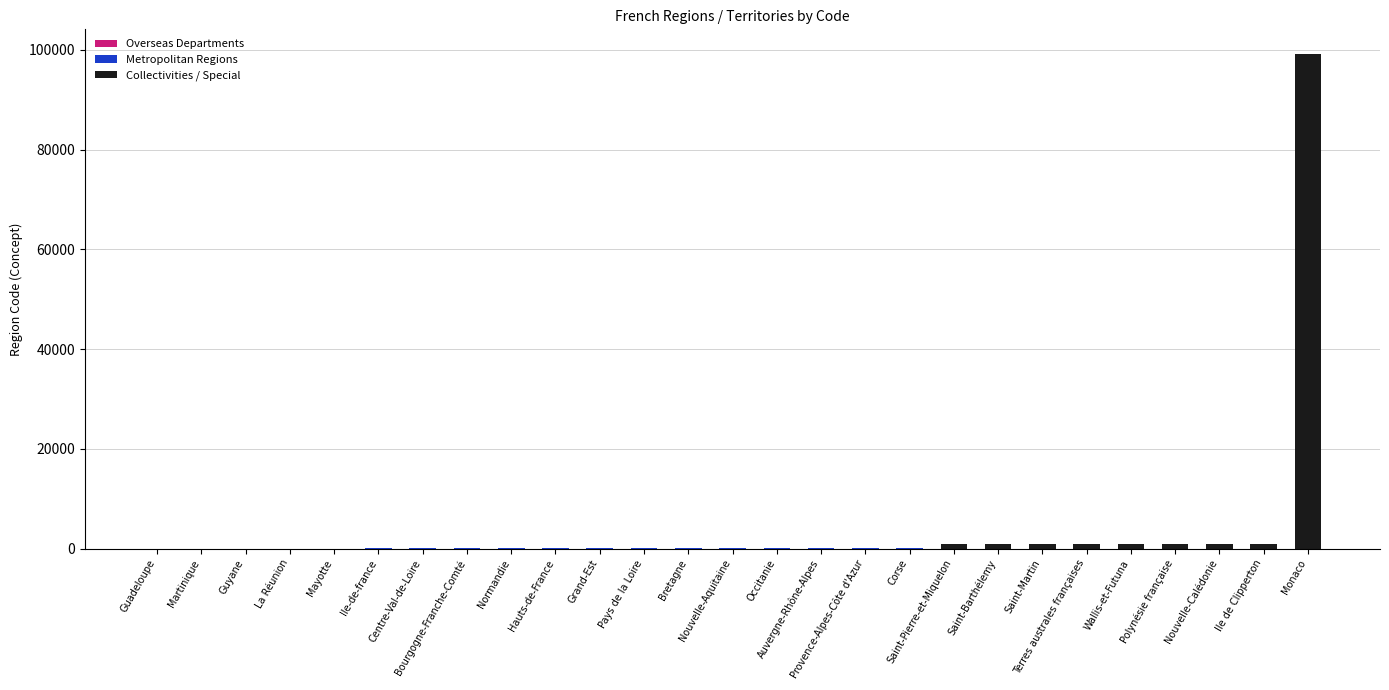

How many distinct data groups are displayed?

1